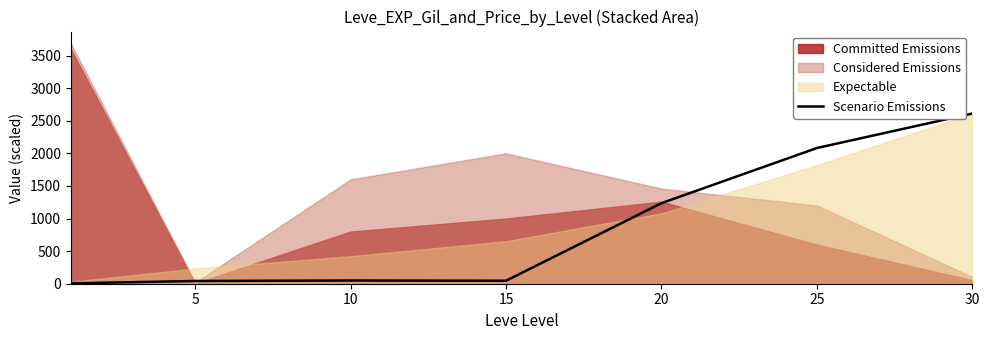

Approximately how many times larger is the value at 25 compared to 20?

1.7